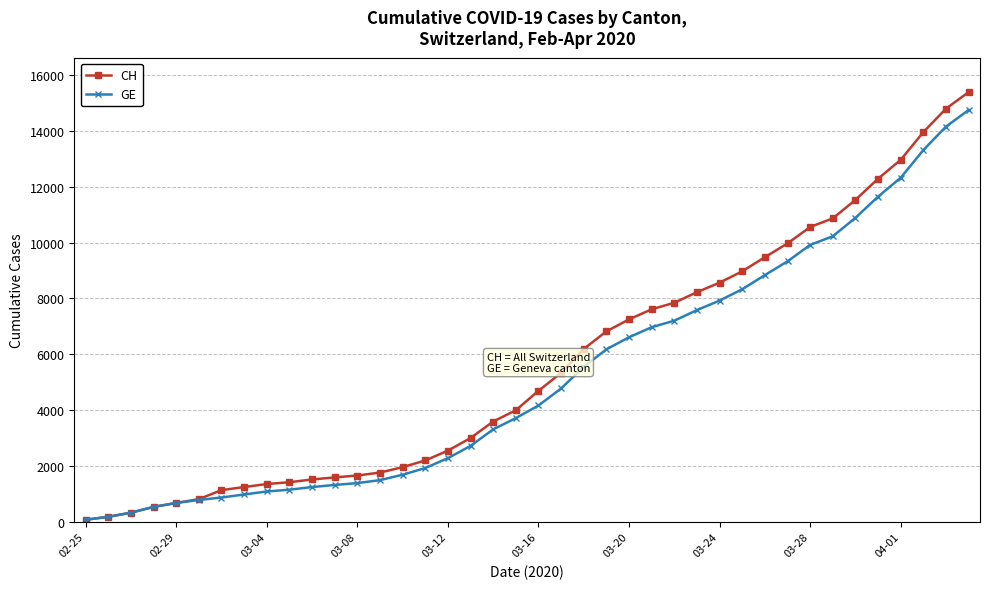

Which series has the largest total across all categories?

CH